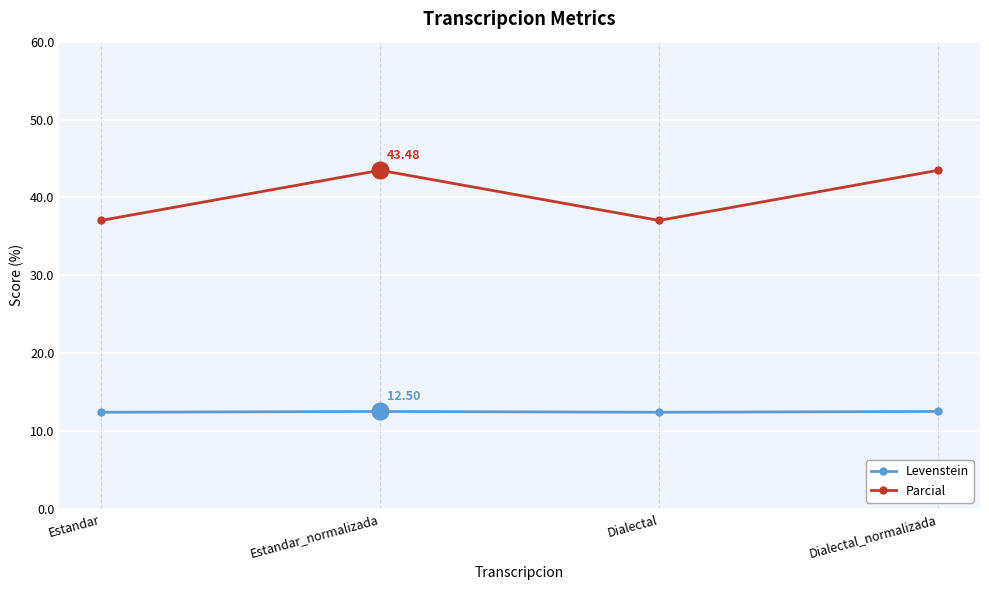

What is the label of the 4th point from the left?

Dialectal_normalizada